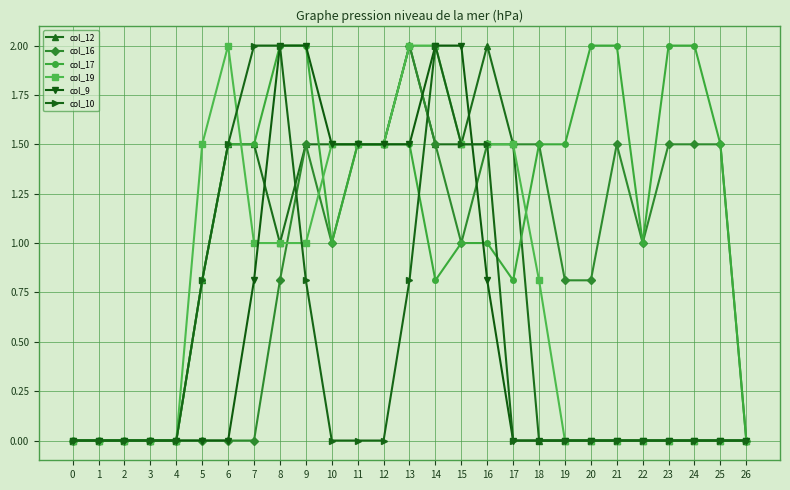

Which series changed the most between 23 and 25?

col_17